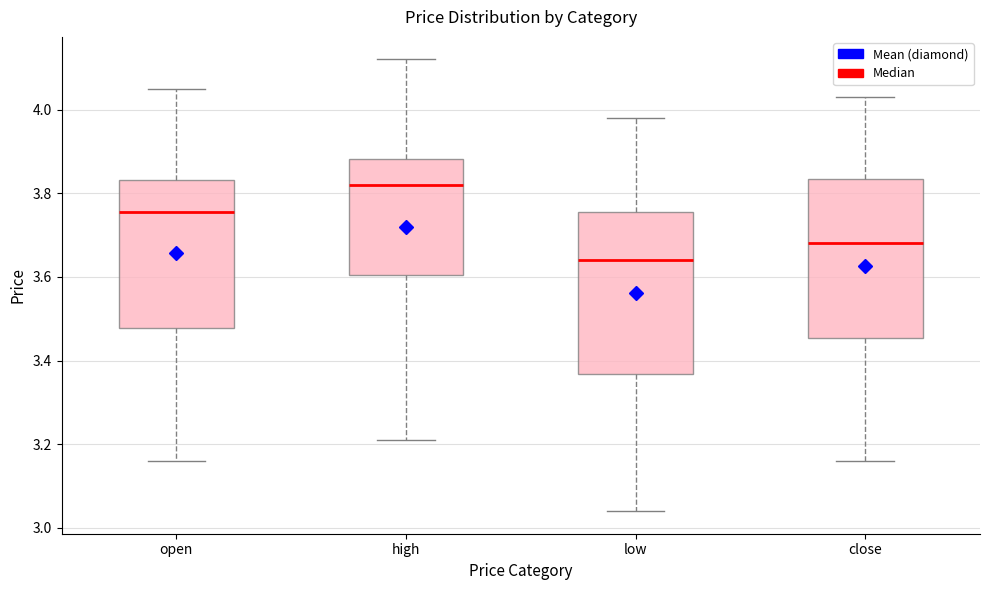

Reading left to right, transcribe this box plot: for each box, give where its median line is, the range the box spans, and where its two whiskers end, as read against the y-axis. The values are not printed on the chart, so give them approximately, as read against the axis.

open: median 3.76, box 3.48 to 3.84, whiskers 3.16 to 4.06
high: median 3.82, box 3.60 to 3.88, whiskers 3.22 to 4.12
low: median 3.64, box 3.36 to 3.76, whiskers 3.04 to 3.98
close: median 3.68, box 3.46 to 3.84, whiskers 3.16 to 4.04